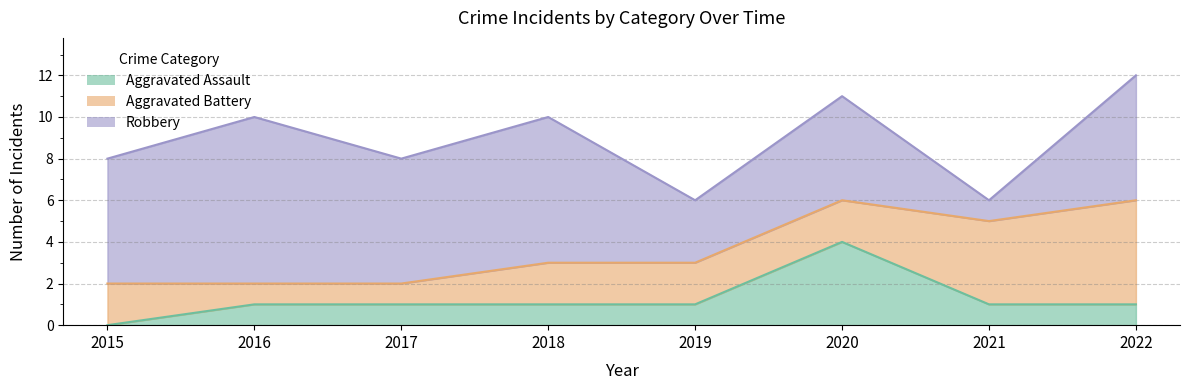

The value of Aggravated Battery at 2019 is 1. True or false?

False